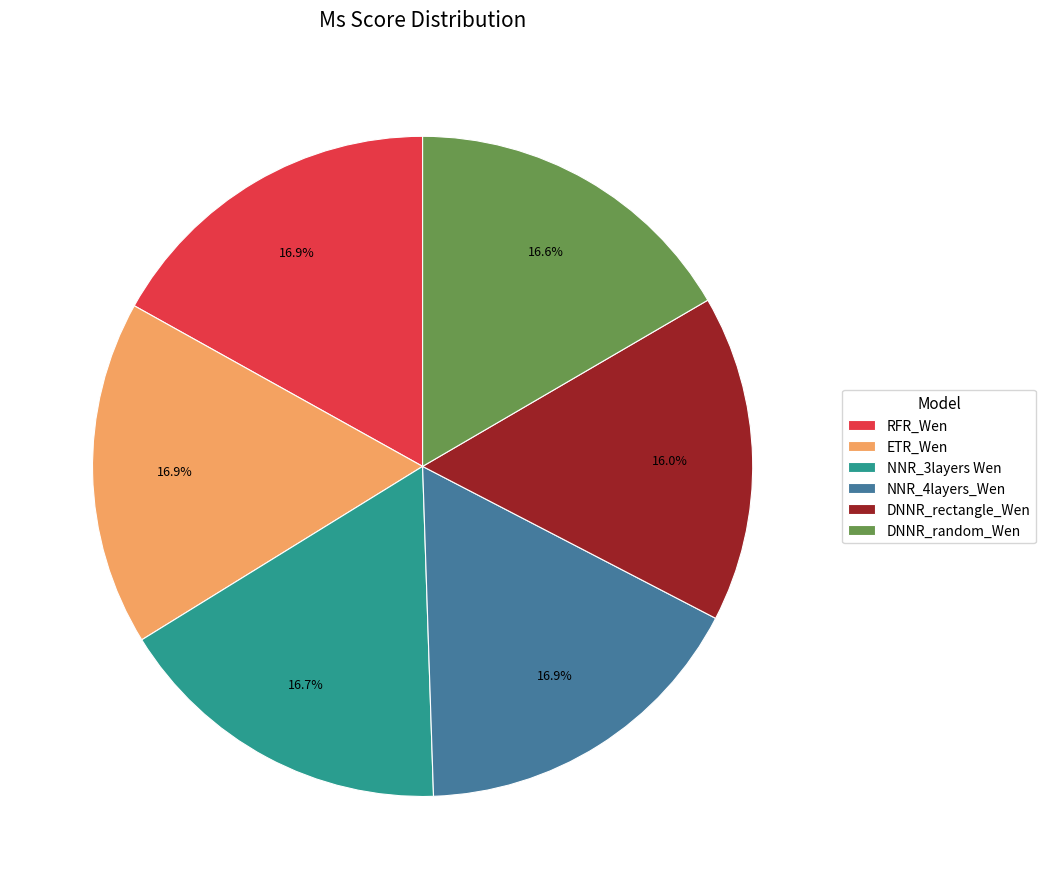

Is the sum of DNNR_rectangle_Wen and RFR_Wen greater than half?

No